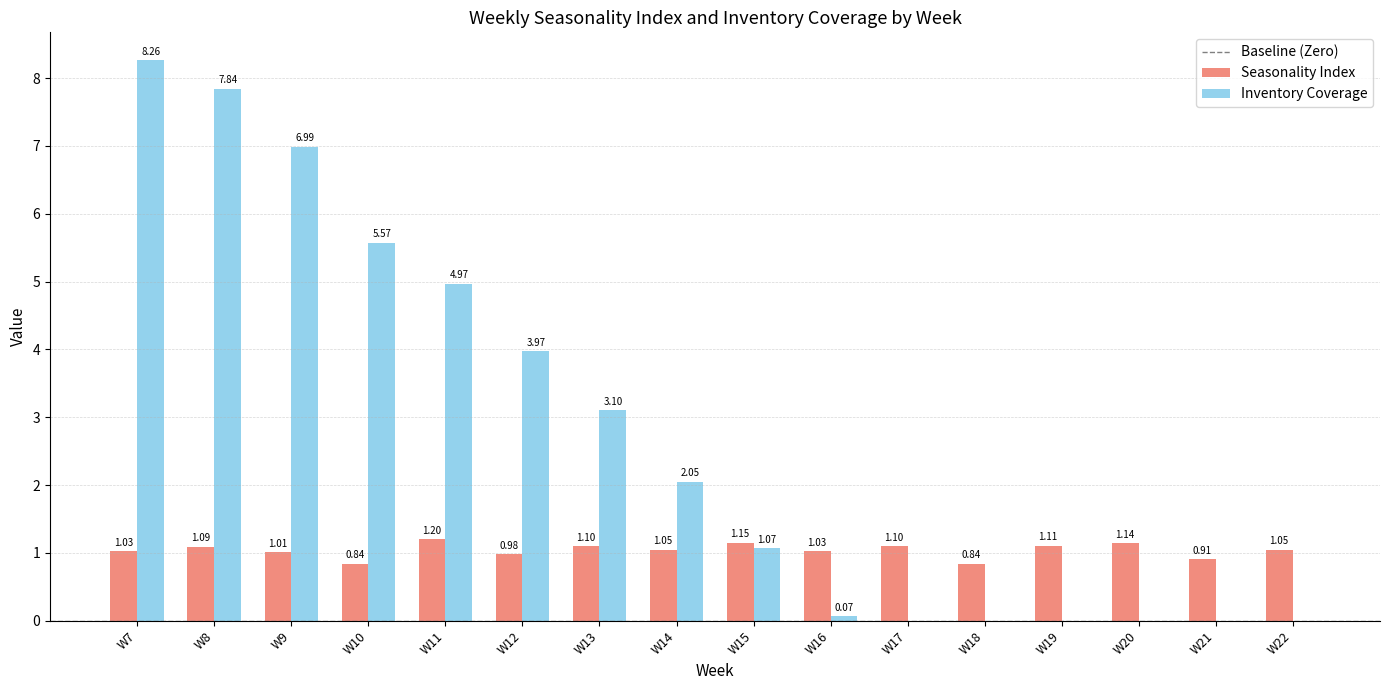

At which label is Seasonality Index closest to 1?

W9